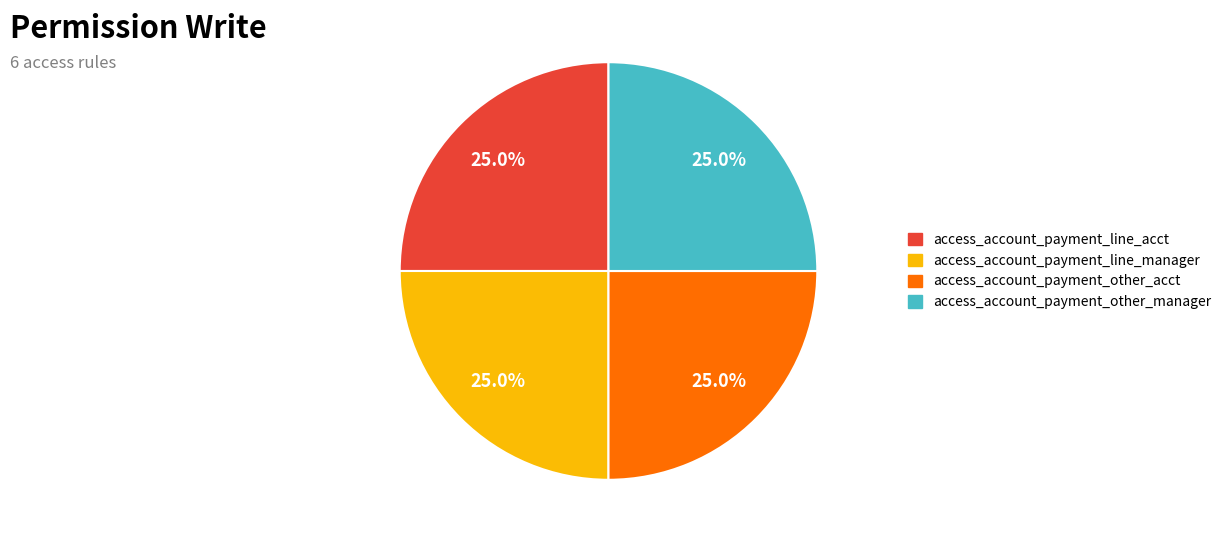

Is there any slice that represents more than half of the pie?

No